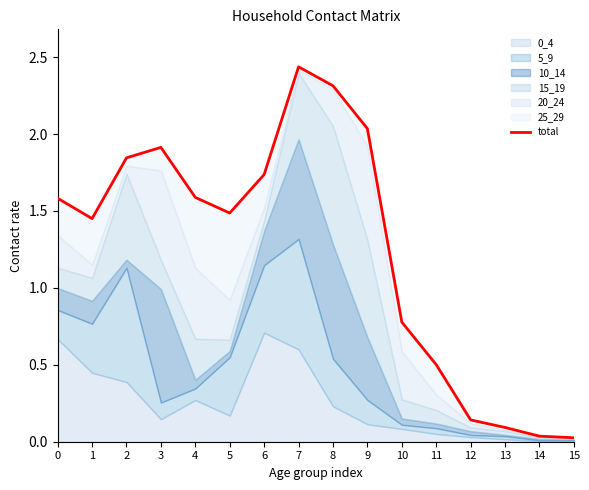

The chart shows a value of 1.3 at 8. True or false?

False